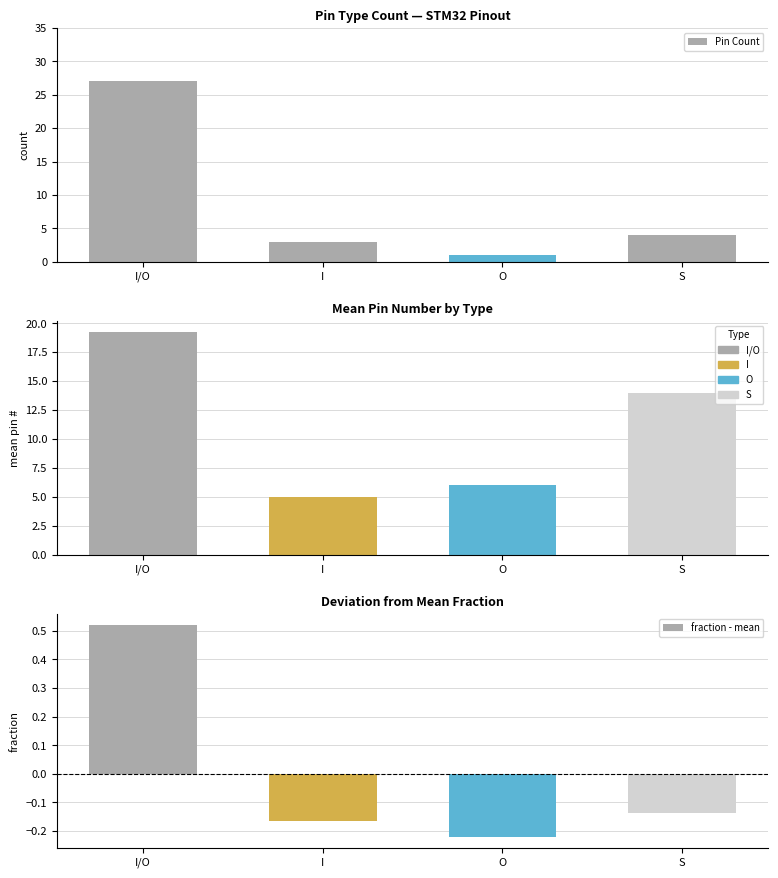

Rank the categories by fraction - mean value from highest to lowest.

I/O, S, I, O